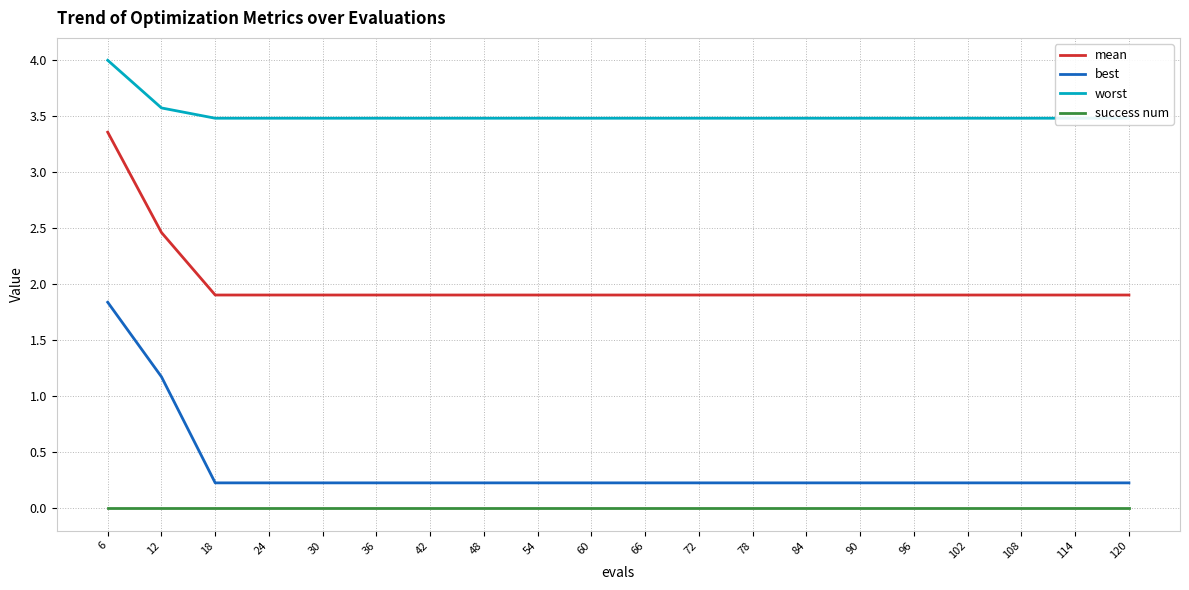

At which label is mean closest to 2?

18